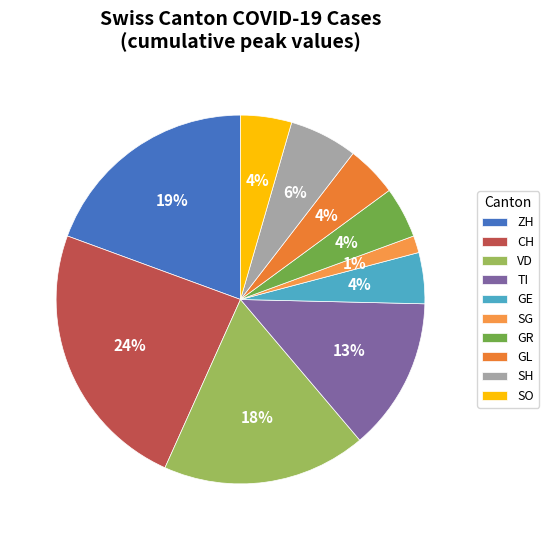

Does CH represent more than half of the total?

No